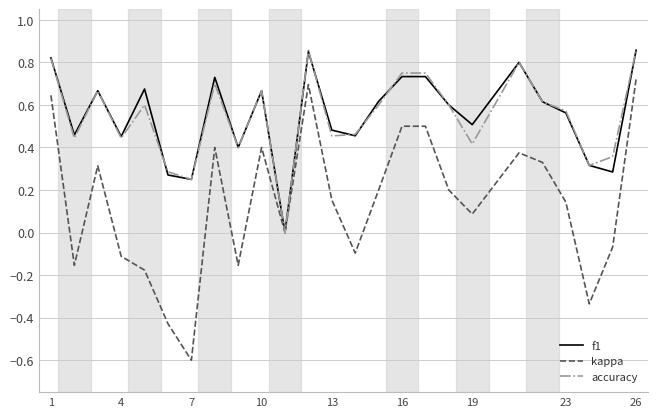

Which series has the widest spread of values?

kappa